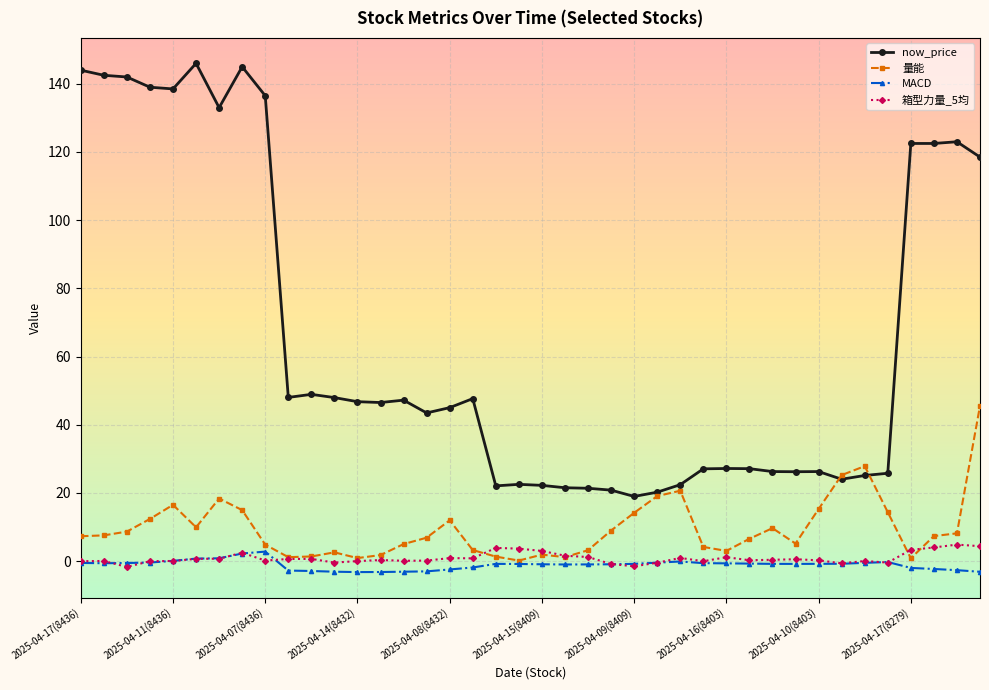

What is the maximum value shown in the chart?

146.0